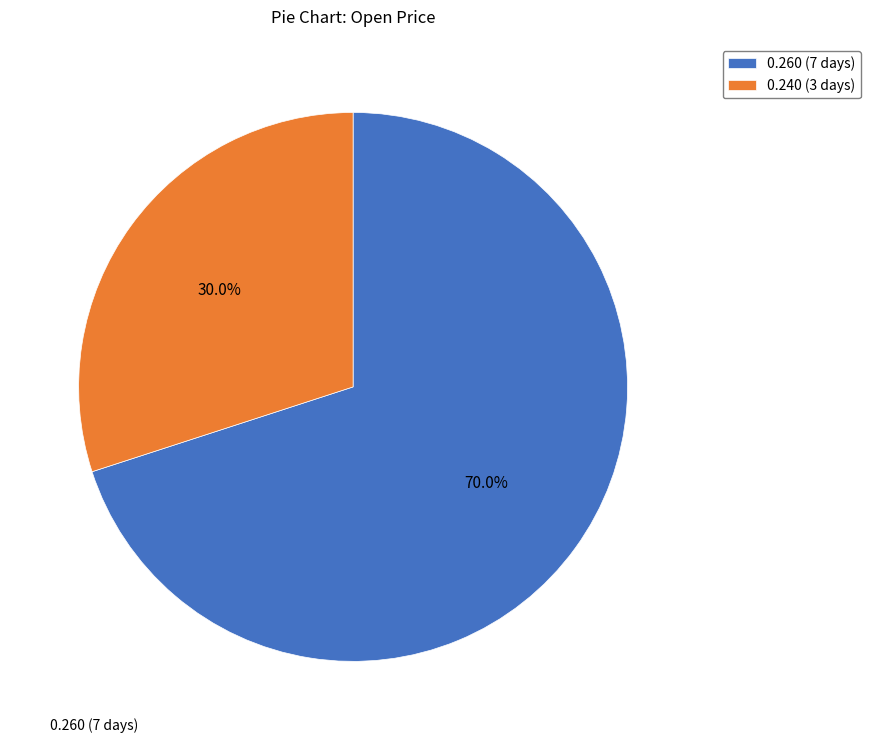

What is the smallest slice in the pie chart?

0.240 (3 days)